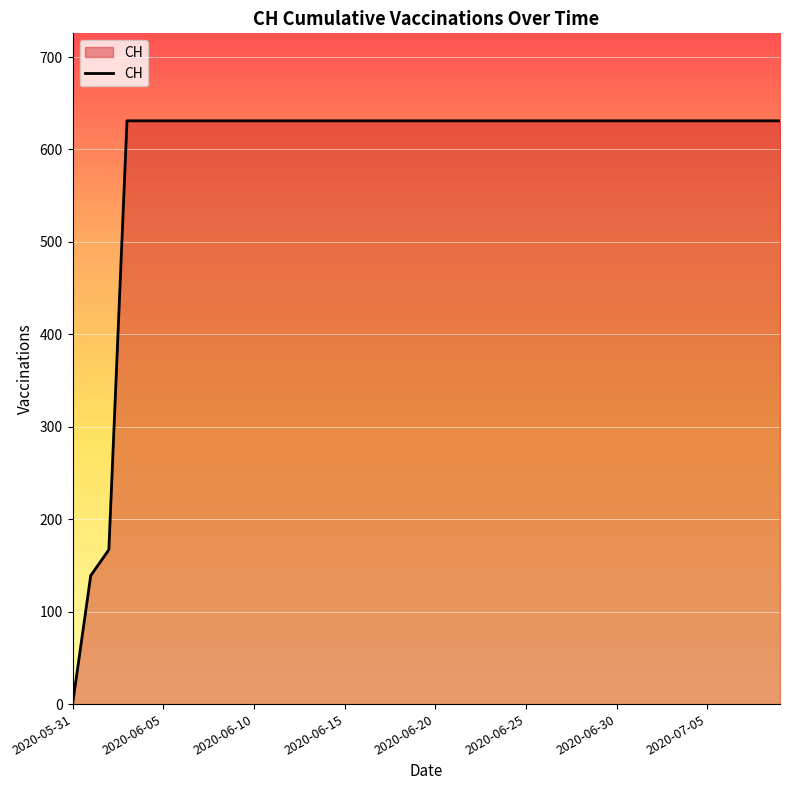

How many lines are shown in the chart?

1